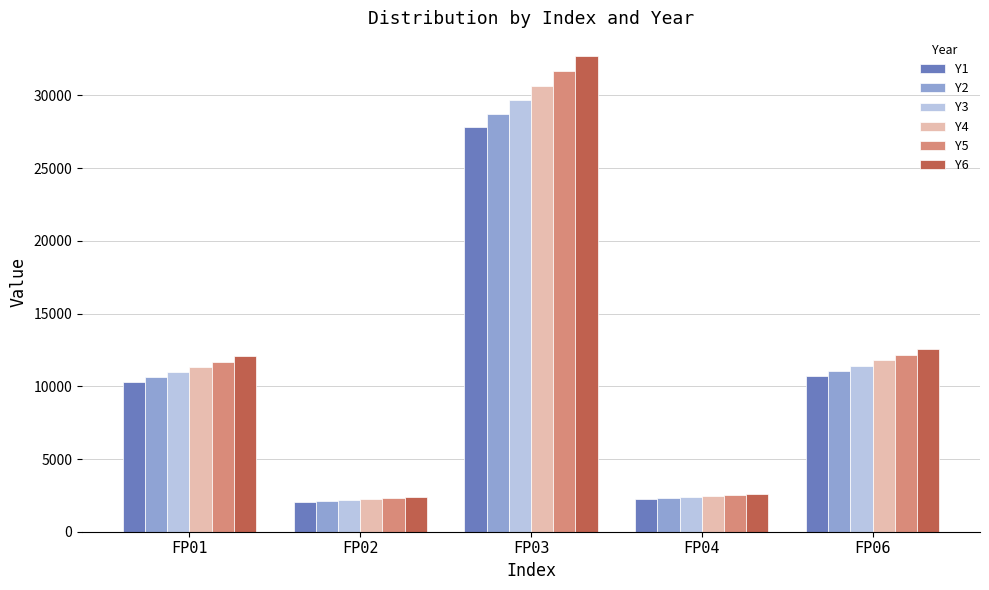

Between FP03 and FP04, which series saw the biggest shift?

Y6